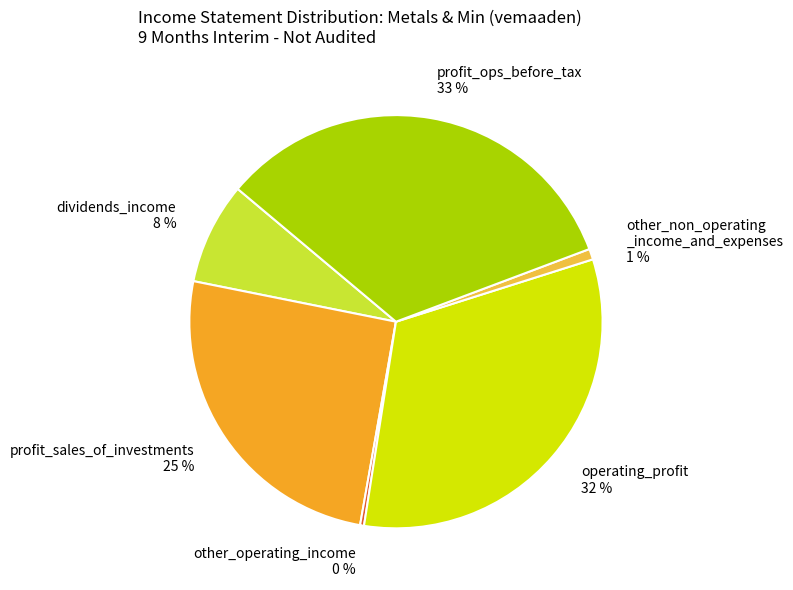

Count the number of slices in the pie.

6